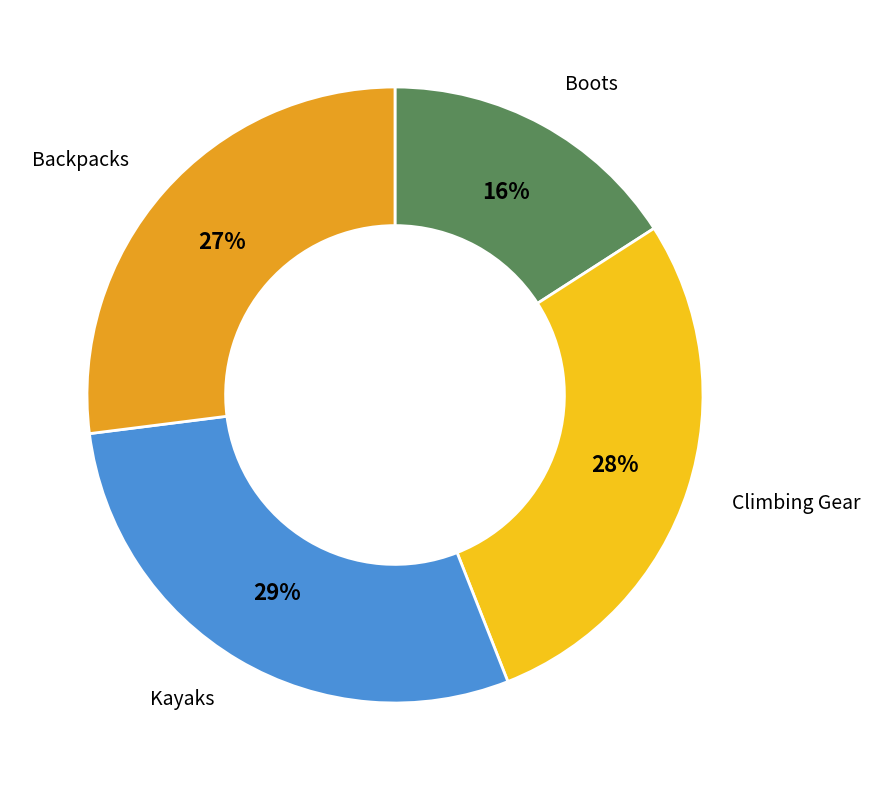

Rank the categories by value from lowest to highest.

Boots, Backpacks, Climbing Gear, Kayaks